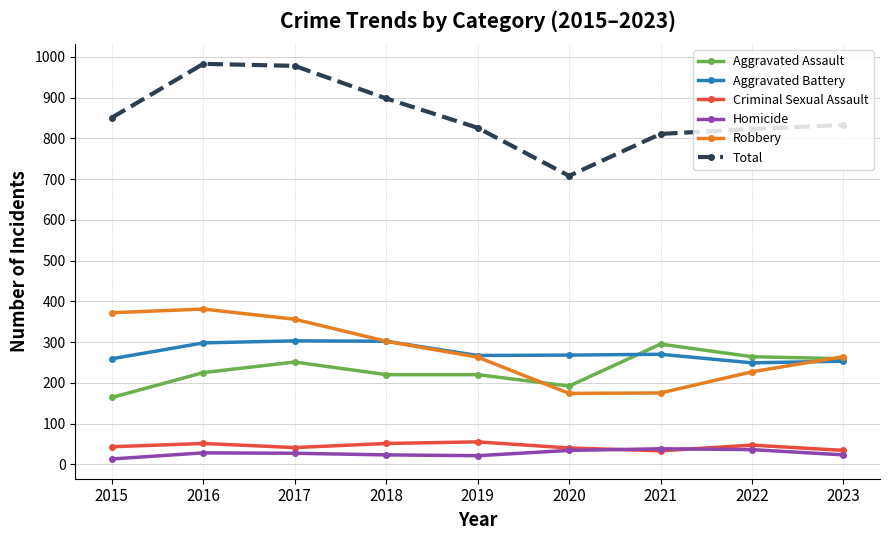

What is the maximum value shown in the chart?

983